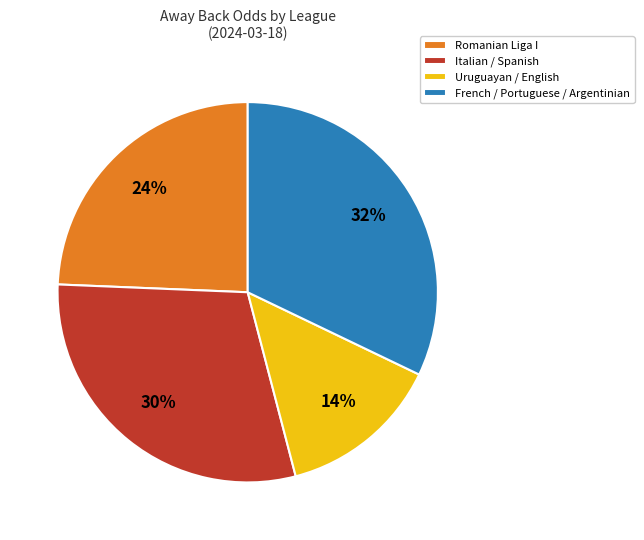

To the nearest percent, what portion does French / Portuguese / Argentinian represent?

32%